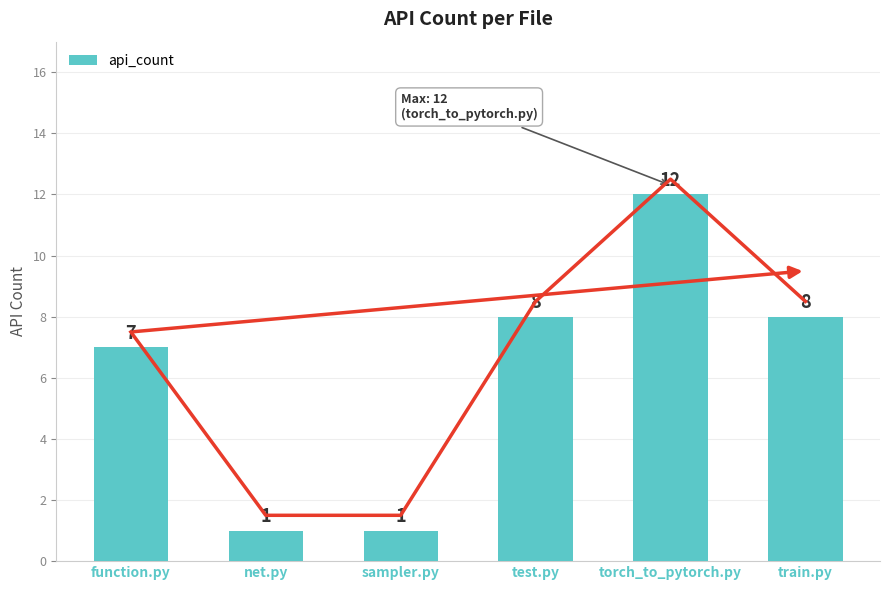

Rank the categories by value from lowest to highest.

net.py, sampler.py, function.py, test.py, train.py, torch_to_pytorch.py